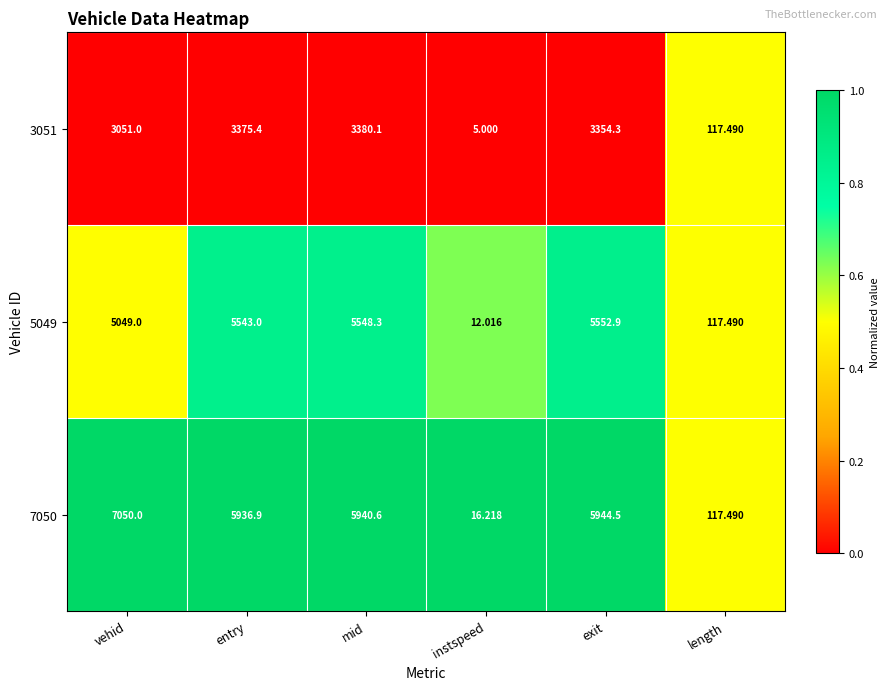

Which category has the highest value in the 3051 series?

mid